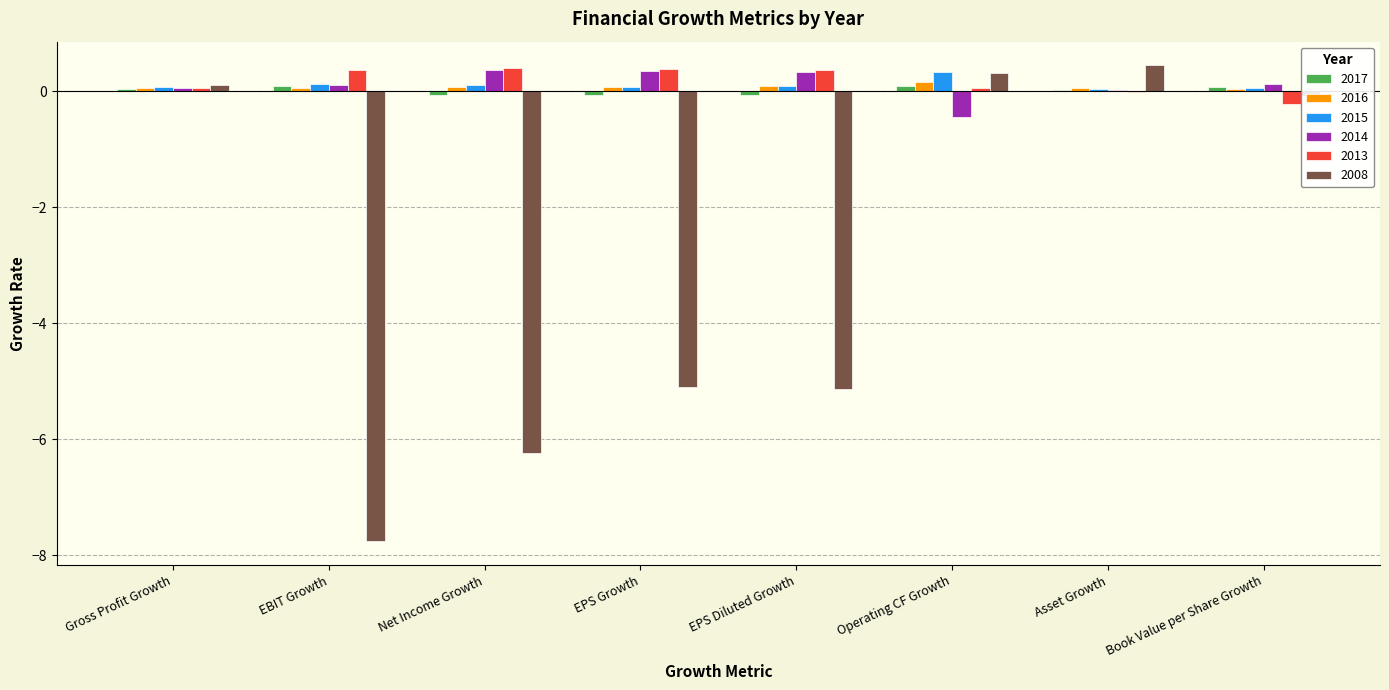

True or false: 2008 has a value of -1.4 at EPS Diluted Growth.

False